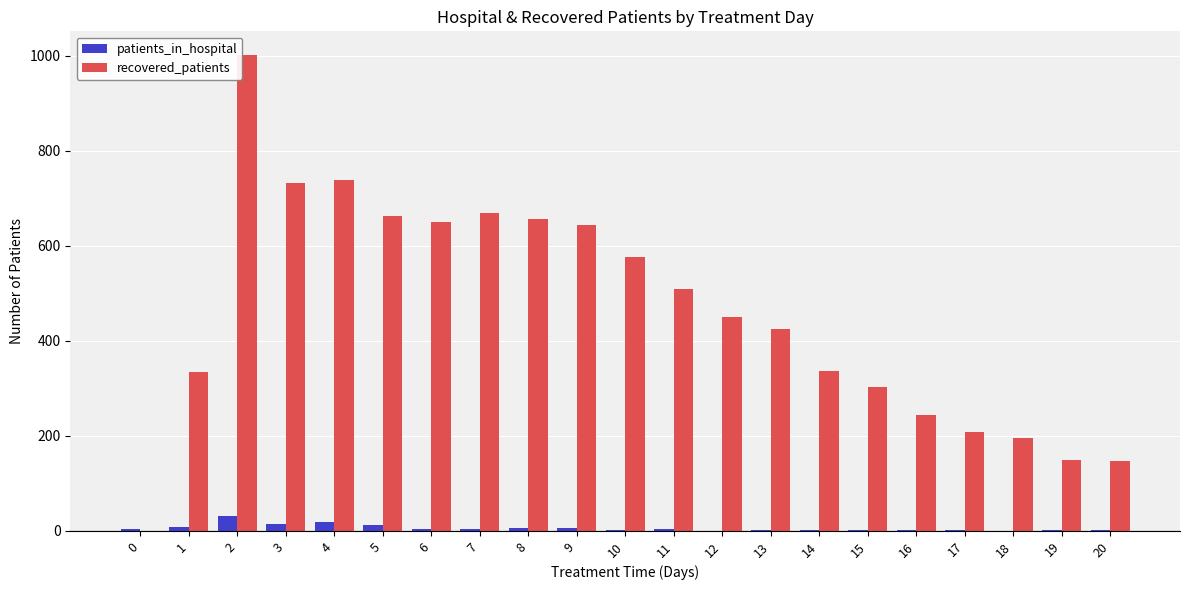

What is the spread (max minus min) of values at 16?

242